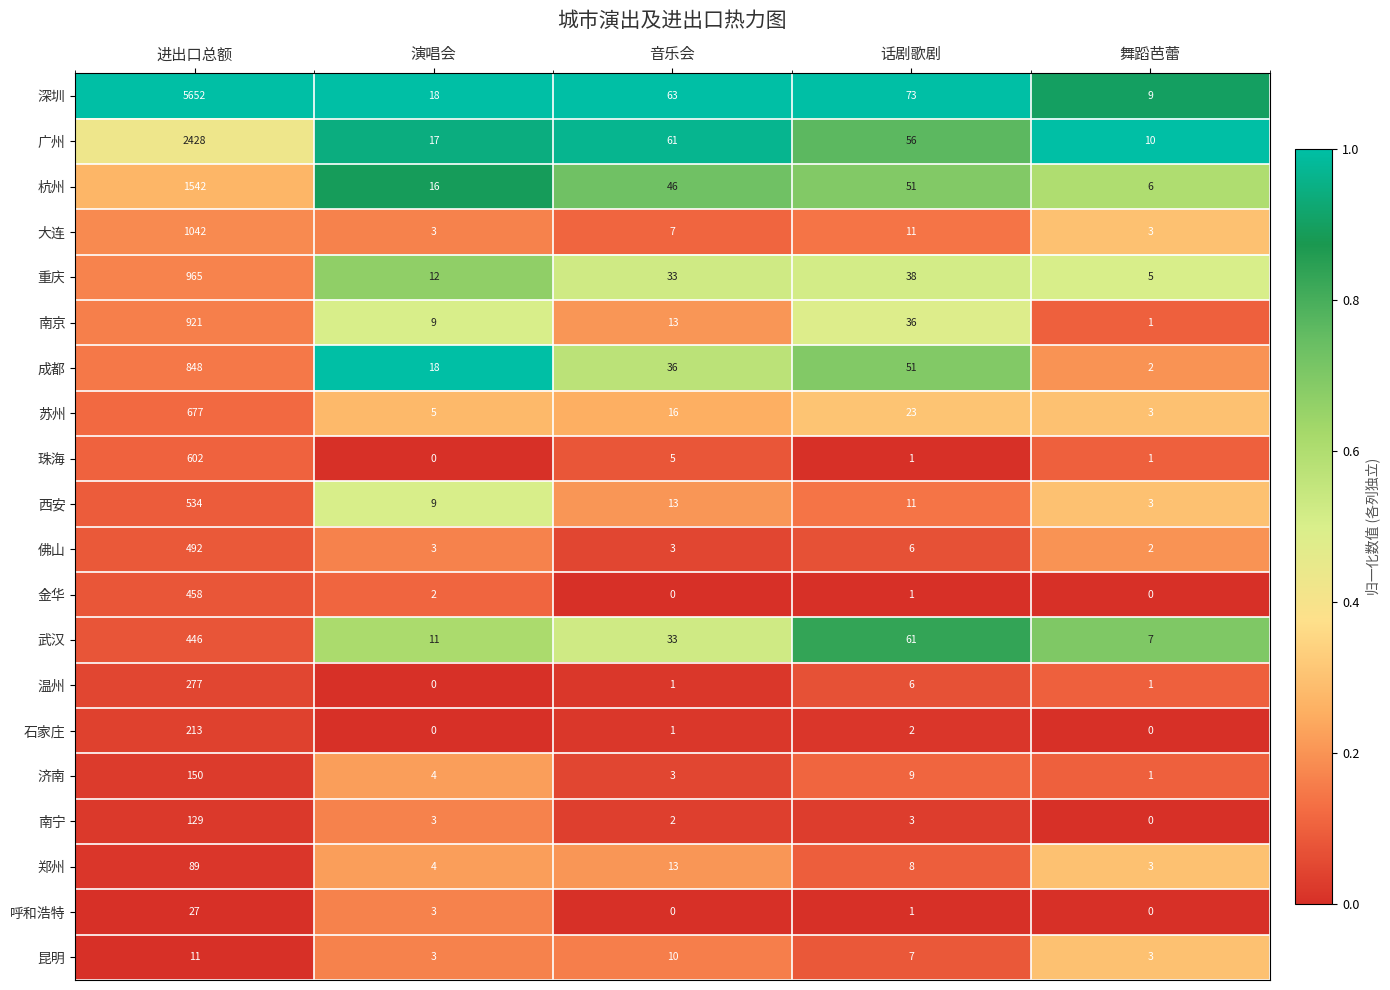

Where does the 南宁 series first go above 3?

进出口总额